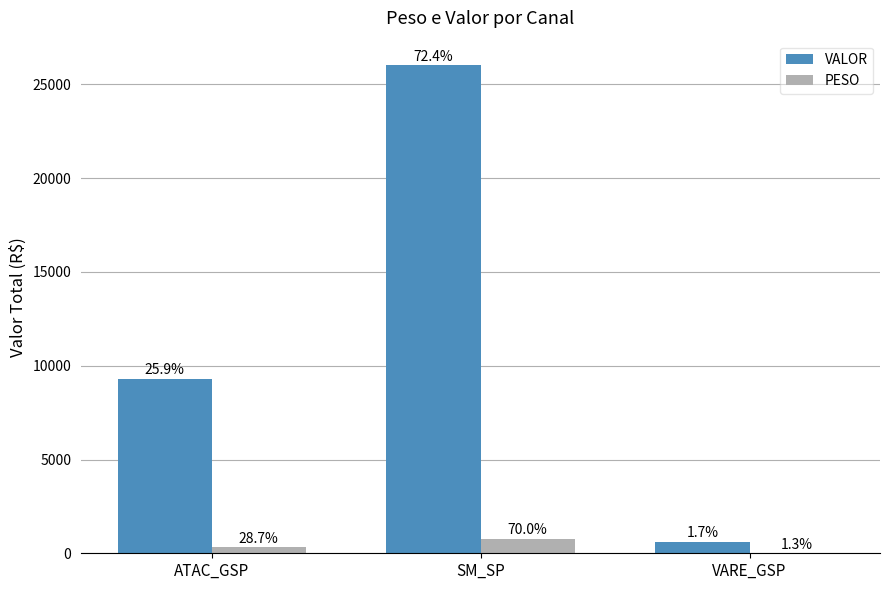

Does the chart contain stacked bars?

No